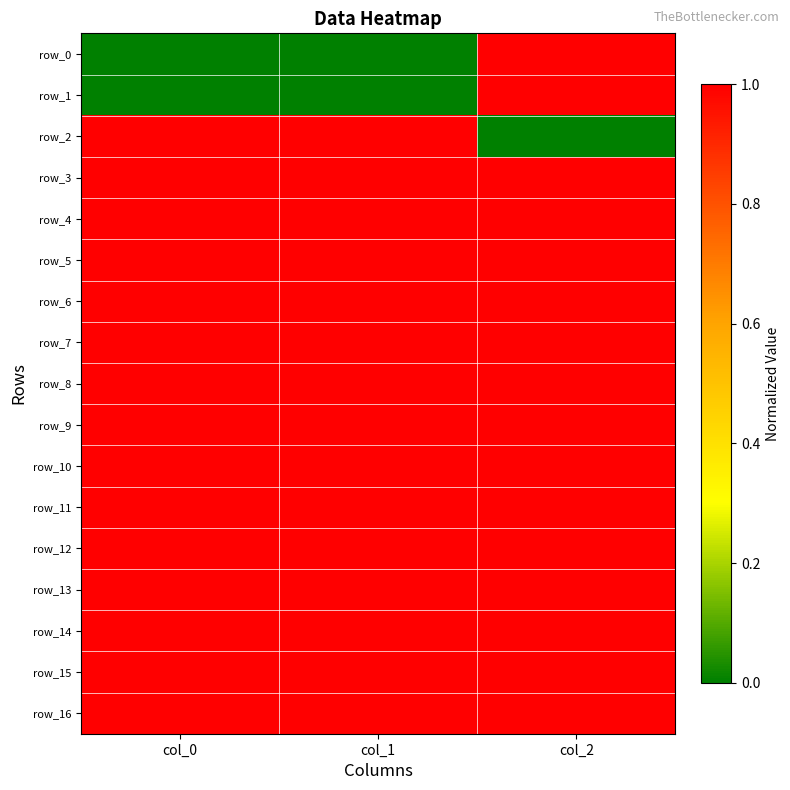

The row_16 series shows 0 at col_1. True or false?

False